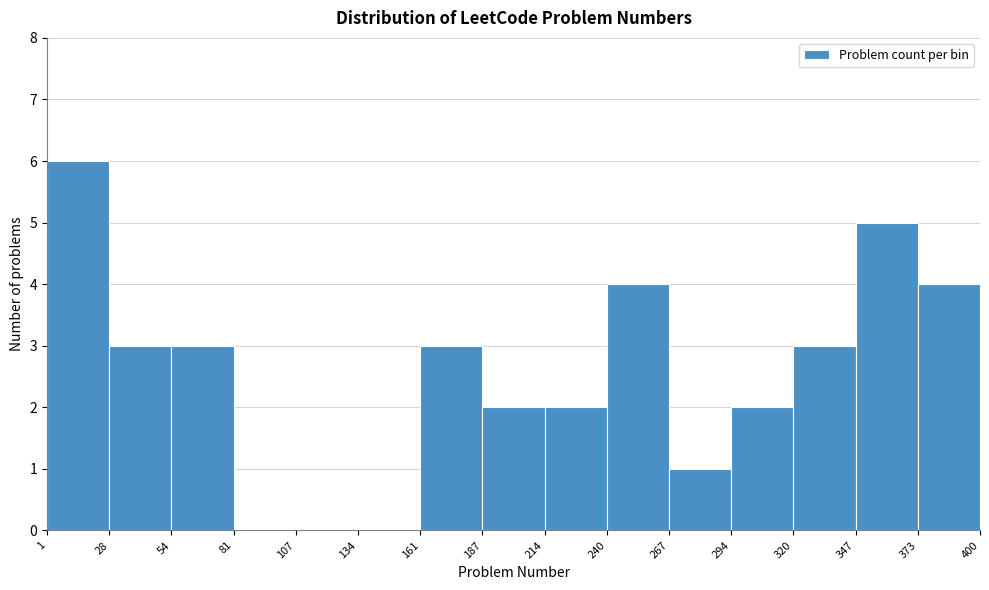

Reading left to right, list every bar in this chart as the range it spans on the x-axis followed by its height. The values are not printed on the chart, so give them approximately, as read against the axis.

1 to 28: 6
28 to 54: 3
54 to 81: 3
81 to 107: 0
107 to 134: 0
134 to 161: 0
161 to 187: 3
187 to 214: 2
214 to 240: 2
240 to 267: 4
267 to 294: 1
294 to 320: 2
320 to 347: 3
347 to 373: 5
373 to 400: 4